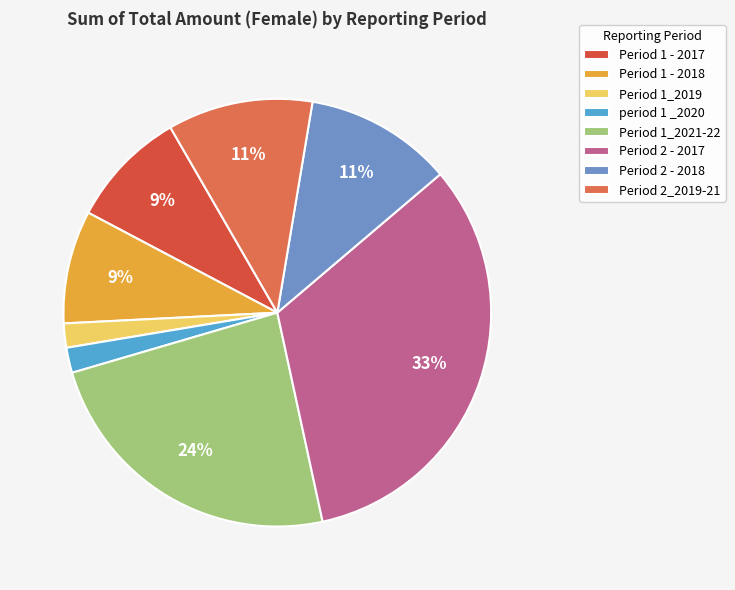

Is there a majority slice in this chart?

No